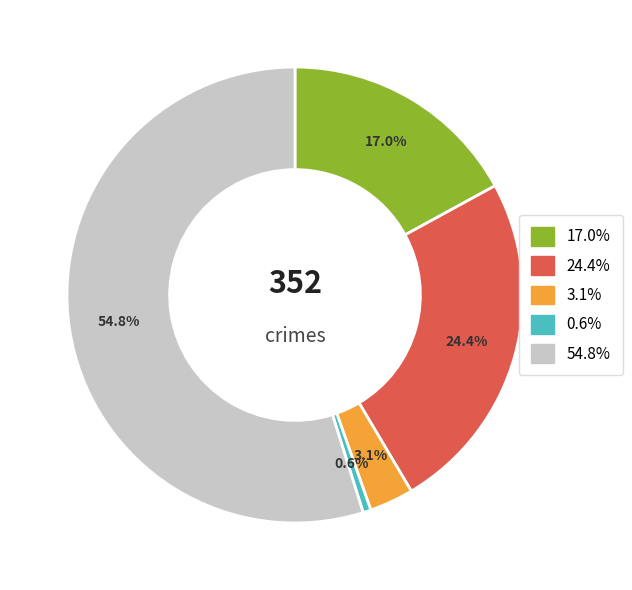

Is there a majority slice in this chart?

Yes